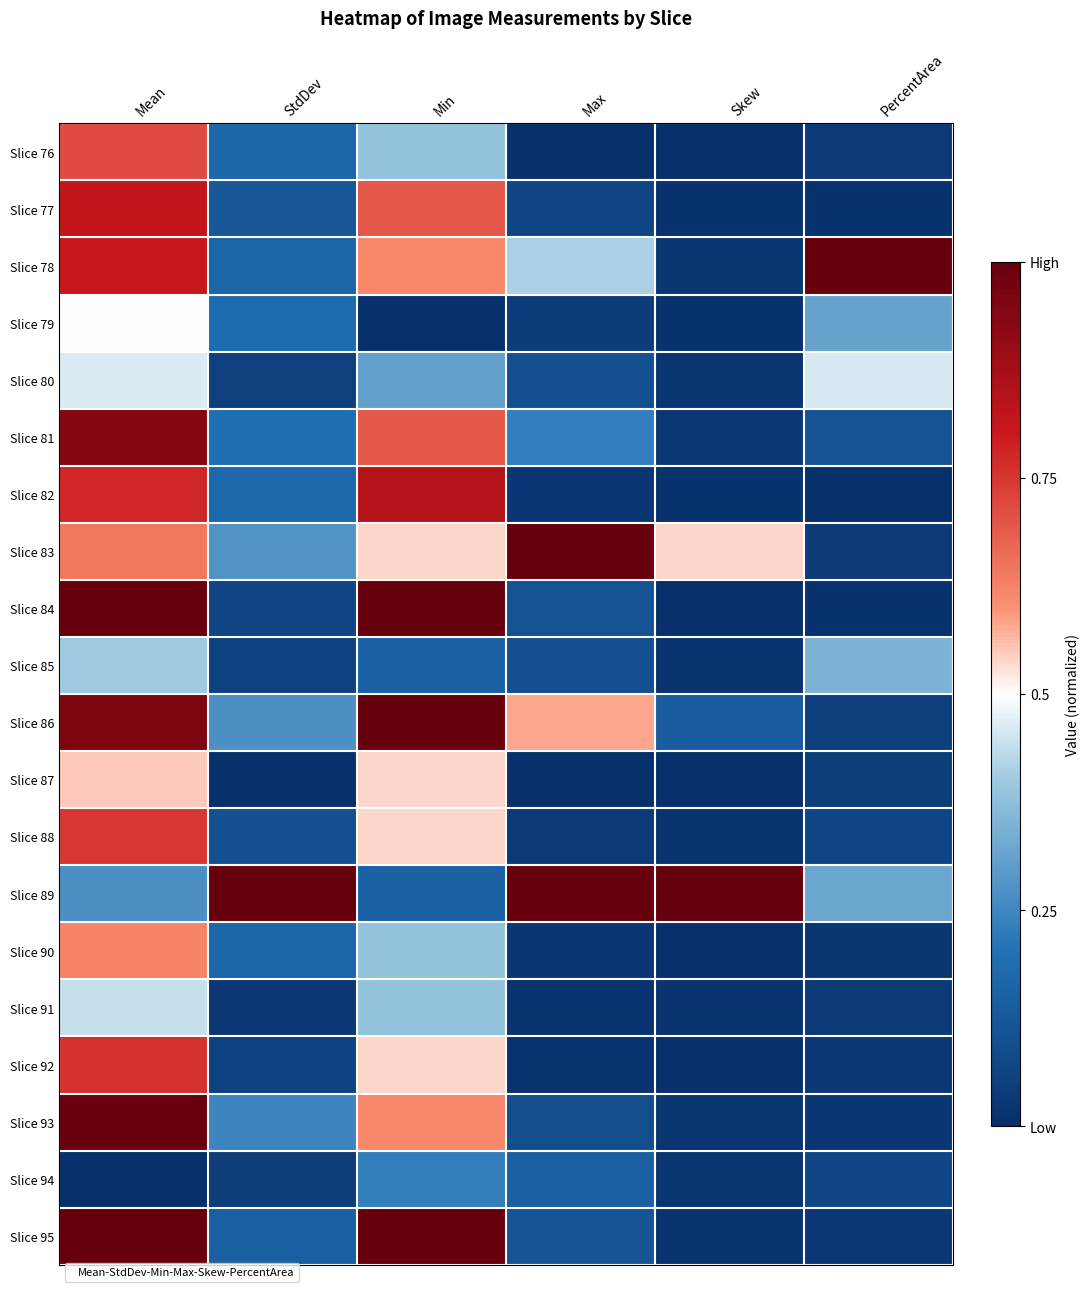

Which has a higher value, Mean or PercentArea?

Mean